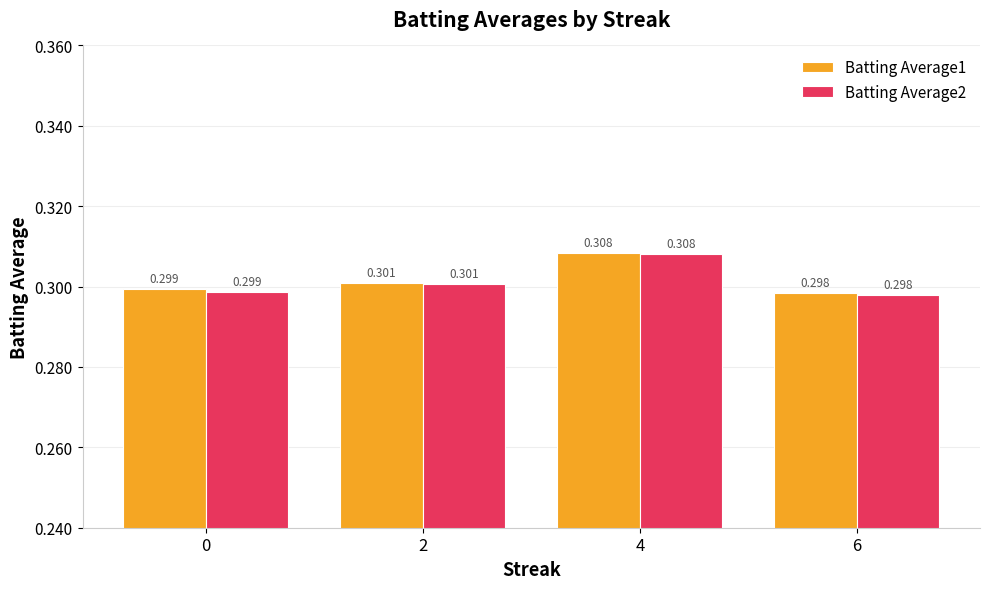

What is the highest value of the Batting Average2 series?

0.3